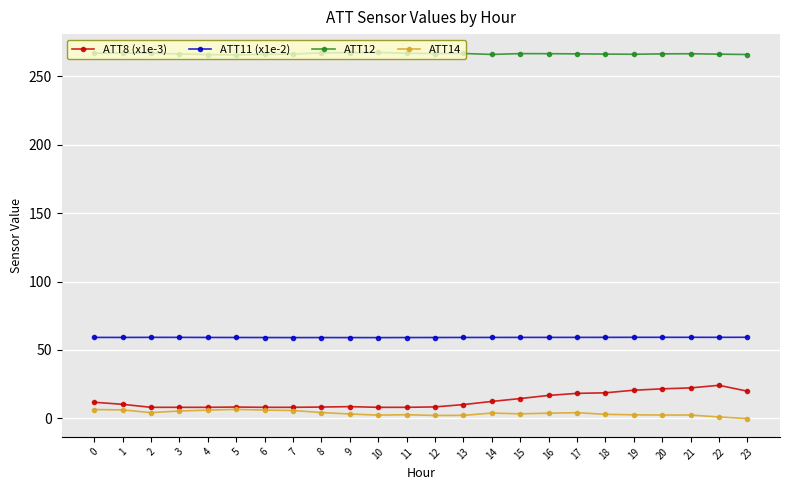

How many distinct data groups are displayed?

4